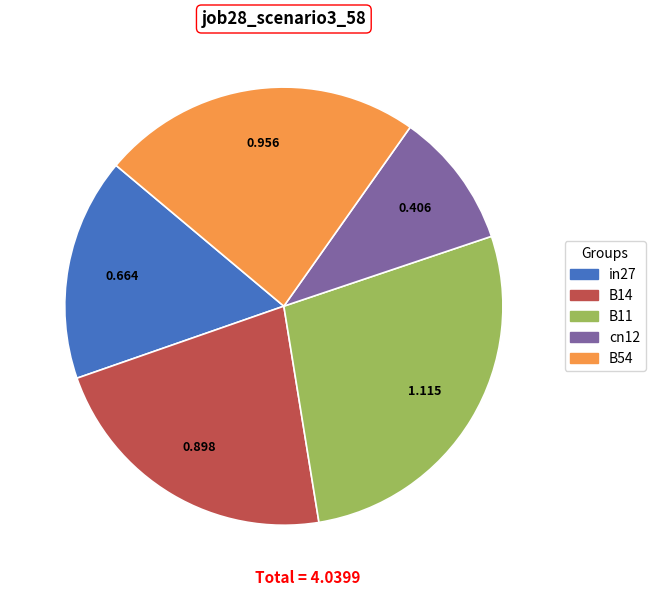

Which slice is the smallest?

cn12